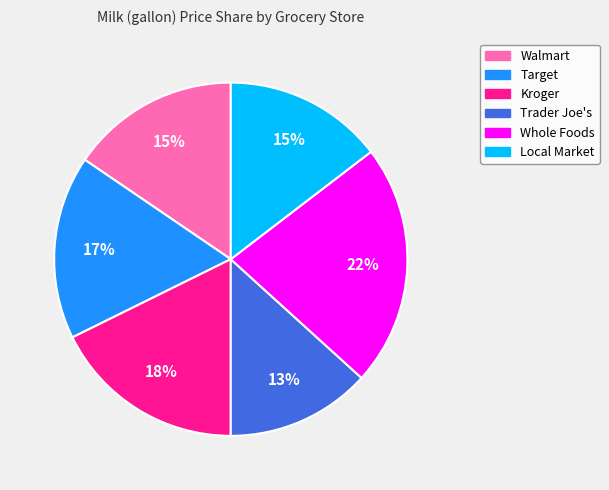

To the nearest percent, what is the difference between the largest and smallest slice percentages?

9%